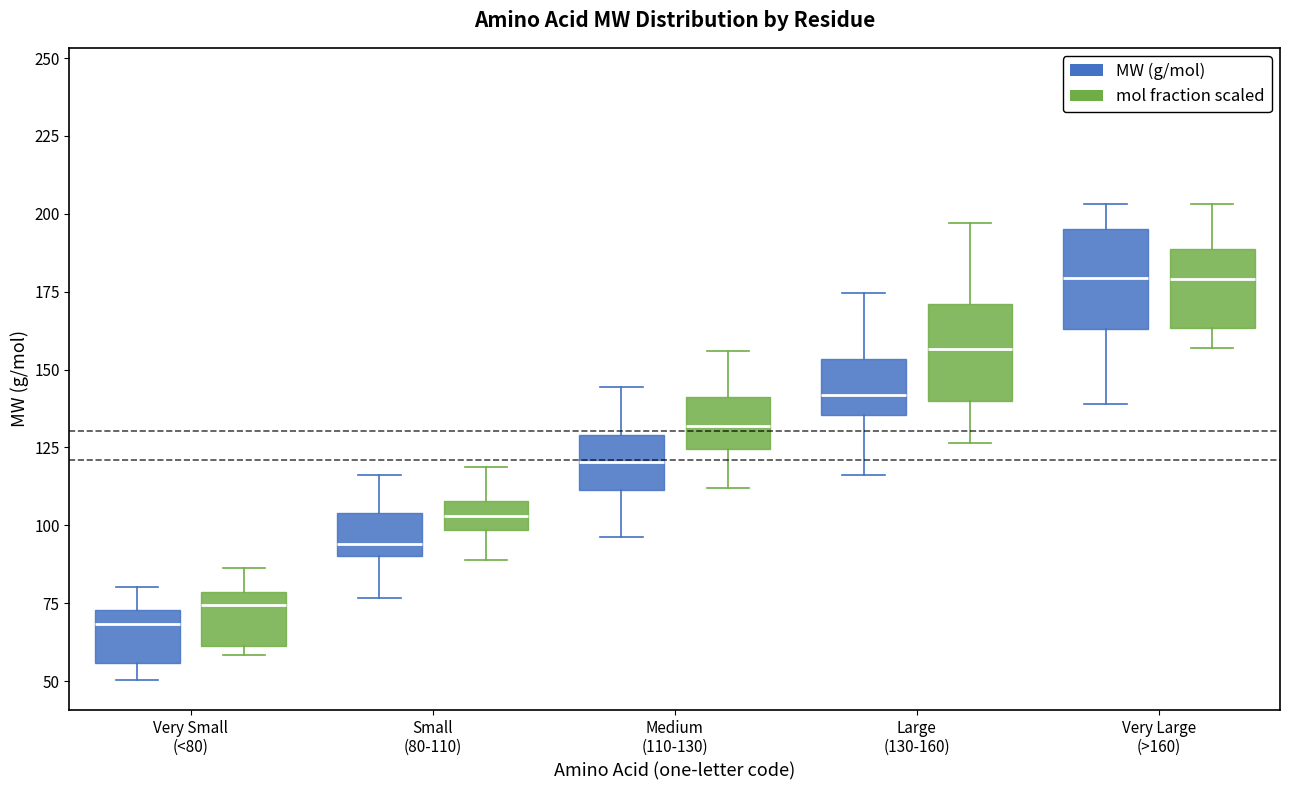

Reading left to right, transcribe this box plot: for each box, give where its median line is, the range the box spans, and where its two whiskers end, as read against the y-axis. The values are not printed on the chart, so give them approximately, as read against the axis.

Very Small (<80) (MW (g/mol)): median 70, box 55 to 75, whiskers 50 to 80
Very Small (<80) (mol fraction scaled): median 75, box 60 to 80, whiskers 60 (just below the box's lower edge) to 85
Small (80-110) (MW (g/mol)): median 95, box 90 to 105, whiskers 75 to 115
Small (80-110) (mol fraction scaled): median 105, box 100 to 110, whiskers 90 to 120
Medium (110-130) (MW (g/mol)): median 120, box 110 to 130, whiskers 95 to 145
Medium (110-130) (mol fraction scaled): median 130, box 125 to 140, whiskers 110 to 155
Large (130-160) (MW (g/mol)): median 140, box 135 to 155, whiskers 115 to 175
Large (130-160) (mol fraction scaled): median 155, box 140 to 170, whiskers 125 to 195
Very Large (>160) (MW (g/mol)): median 180, box 165 to 195, whiskers 140 to 205
Very Large (>160) (mol fraction scaled): median 180, box 165 to 190, whiskers 155 to 205